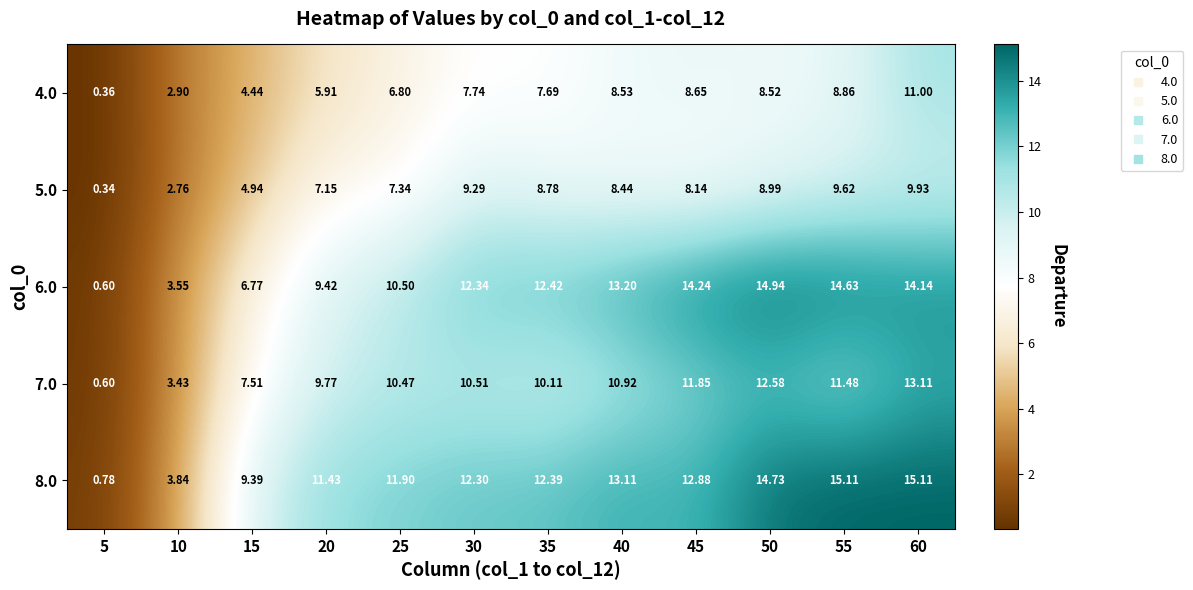

Between 5 and 40, which series saw the biggest shift?

6.0